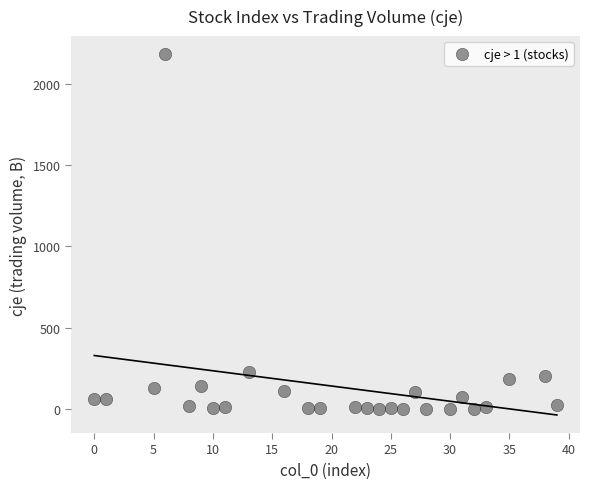

What is the range of X values (max minus min)?

39.0